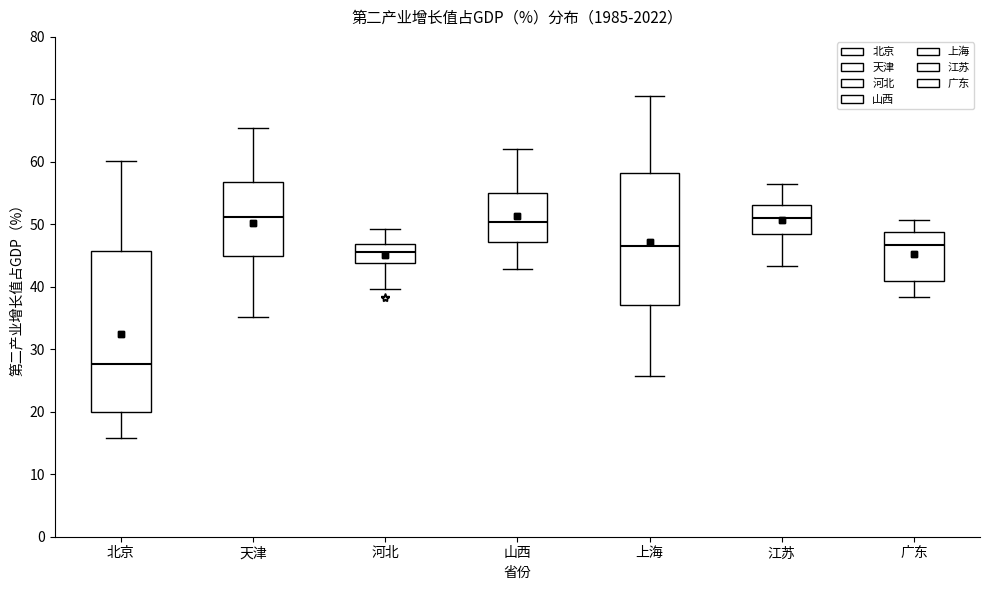

Reading left to right, read every box against the y-axis: the position of its median line, the range the box covers, and the ends of its whiskers. The values are not printed on the chart, so give them approximately, as read against the axis.

北京: median 28, box 20 to 46, whiskers 16 to 60
天津: median 51, box 45 to 57, whiskers 35 to 65
河北: median 46, box 44 to 47, whiskers 40 to 49
山西: median 50, box 47 to 55, whiskers 43 to 62
上海: median 47, box 37 to 58, whiskers 26 to 71
江苏: median 51, box 48 to 53, whiskers 43 to 56
广东: median 47, box 41 to 49, whiskers 38 to 51